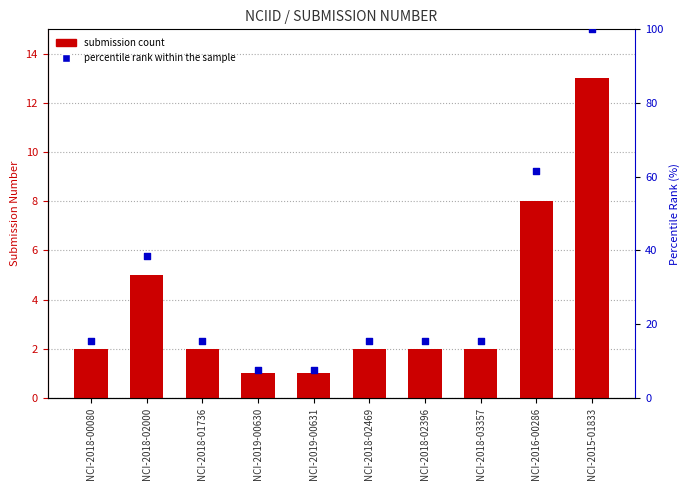

What is the total value across all series at NCI-2018-02469?

17.4